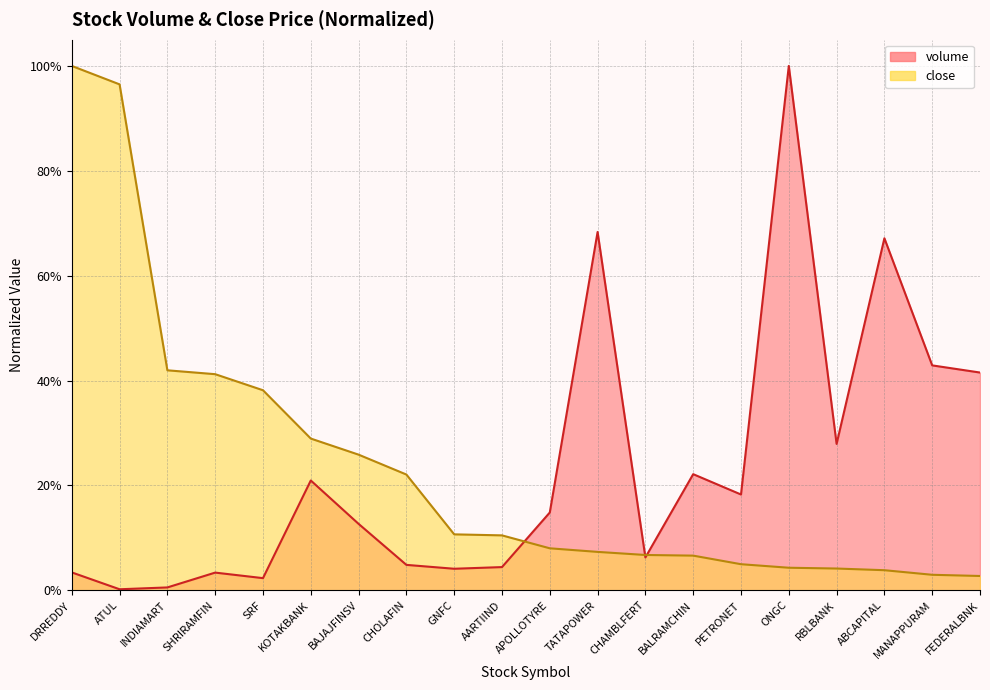

Read the close value at KOTAKBANK.

0.3